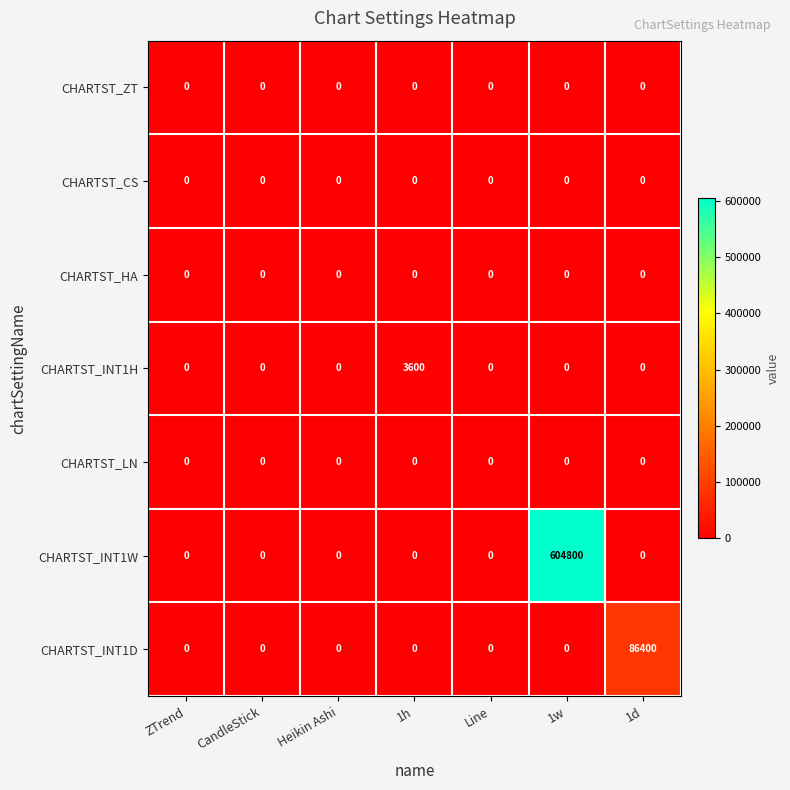

Which label corresponds to the largest value in the chart?

1w